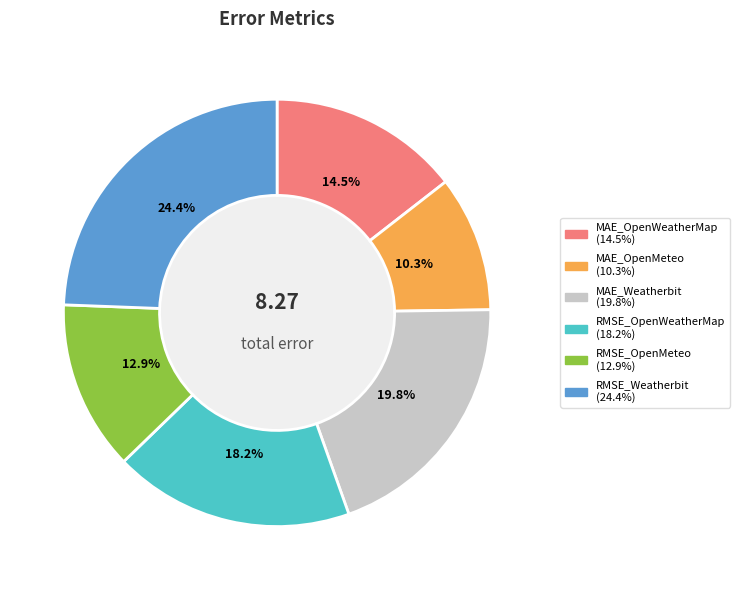

To the nearest percent, what is the difference between the MAE_OpenWeatherMap and MAE_Weatherbit slice percentages?

5%